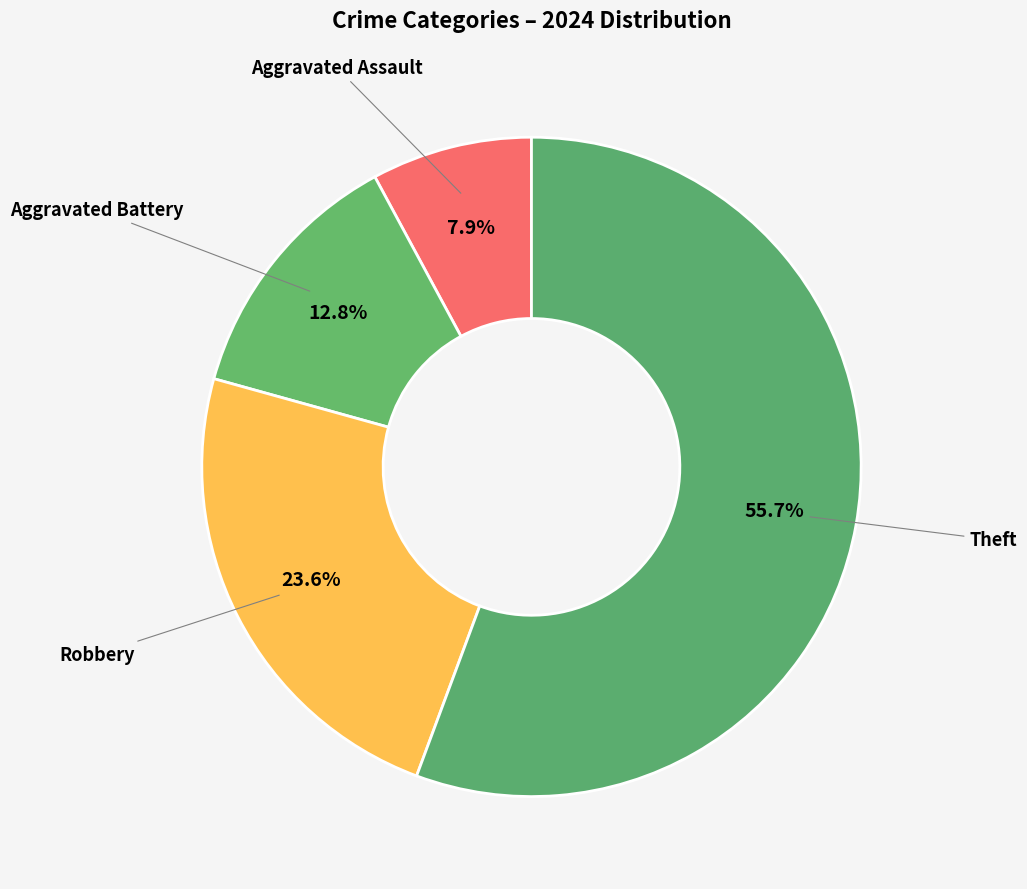

True or false: Aggravated Assault accounts for 8% of the total.

True